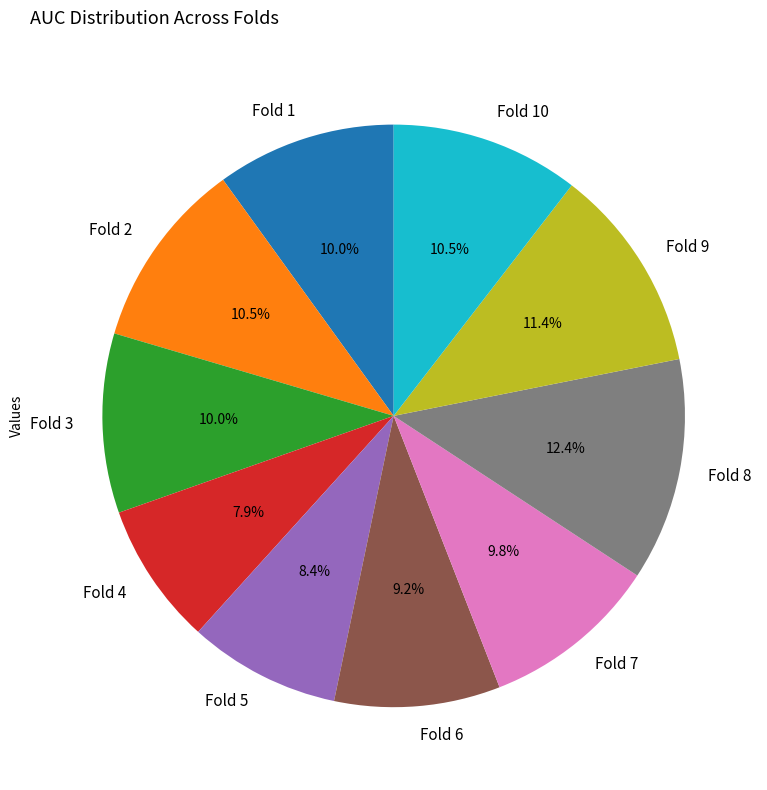

To the nearest percent, what is the combined percentage of Fold 7 and Fold 2?

20%